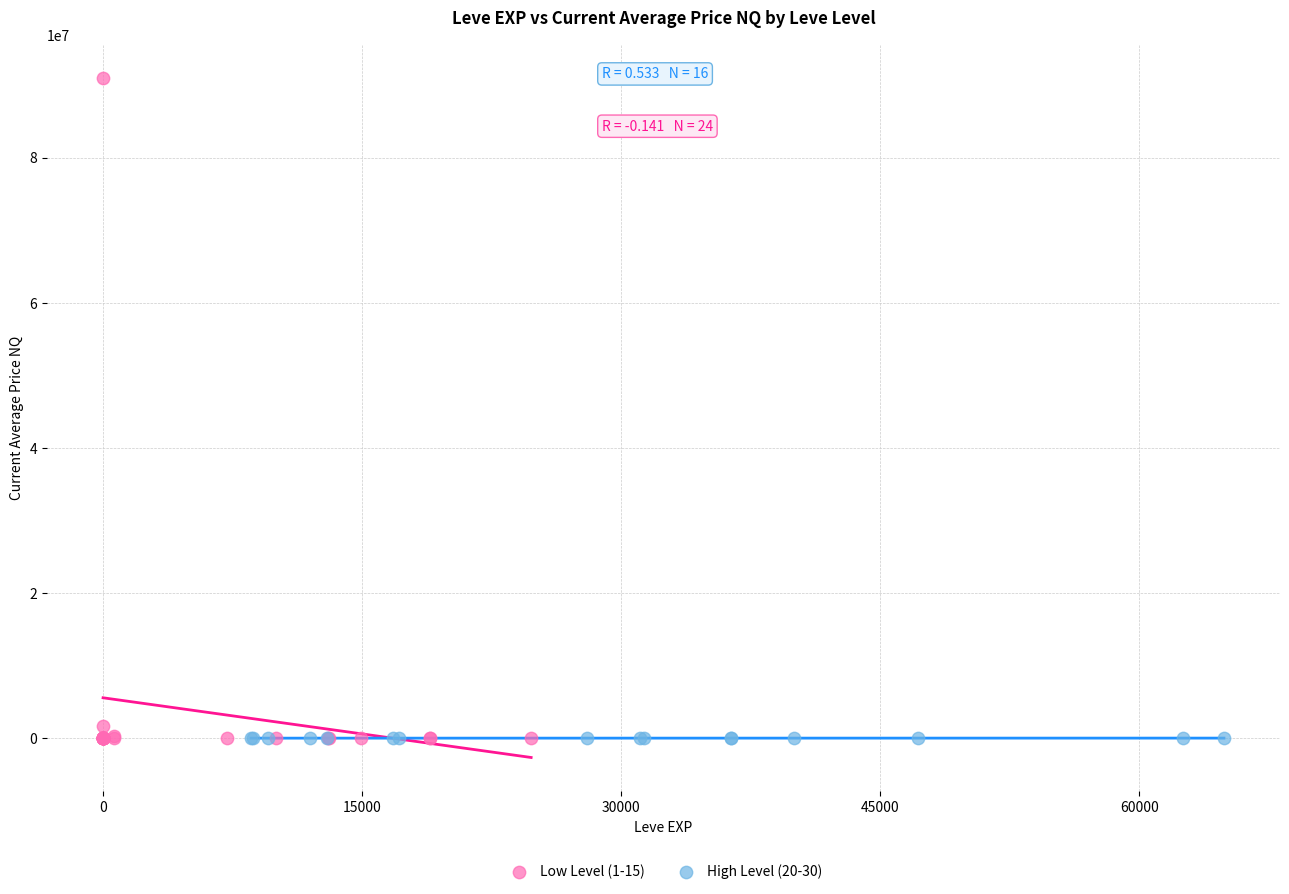

Which series has the widest spread of Y values?

Low Level (1-15)